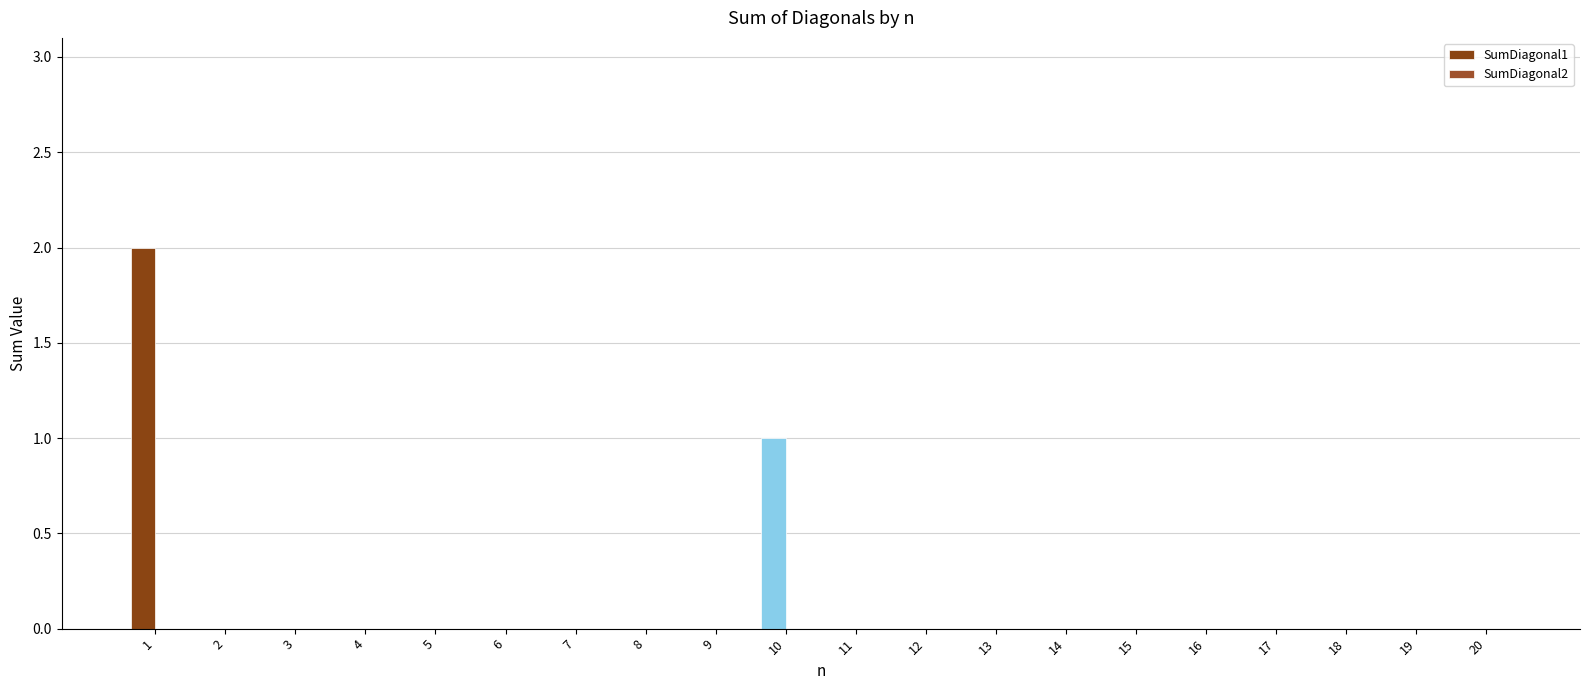

Between 4 and 20, which series saw the biggest shift?

SumDiagonal1